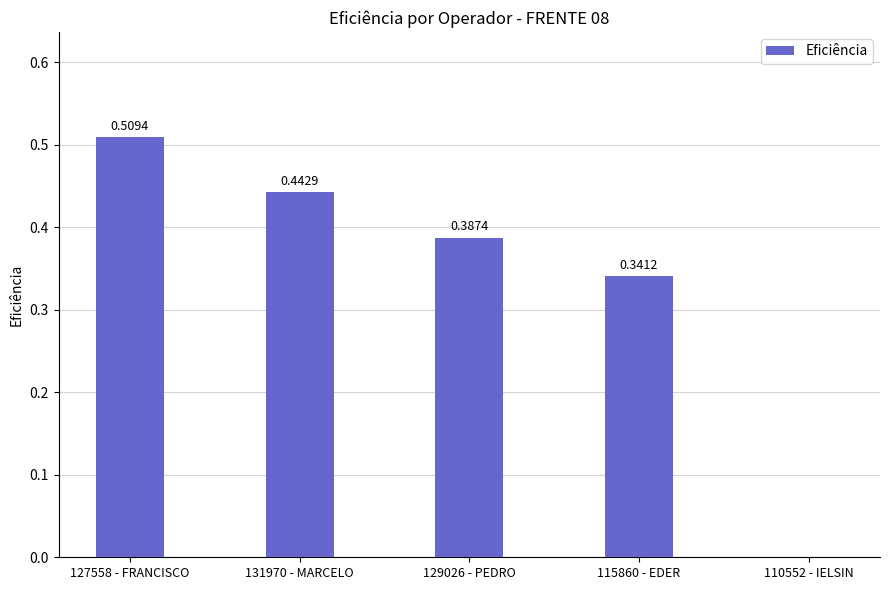

What is the sum of the values at 115860 - EDER and 129026 - PEDRO?

0.7